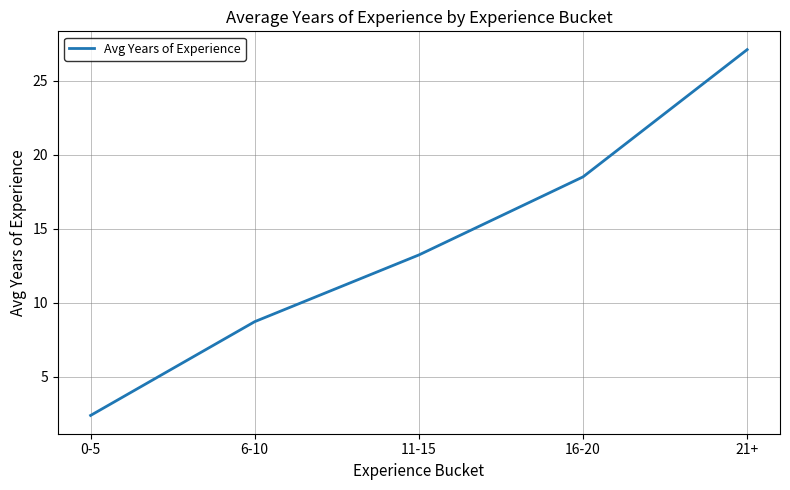

What position from the right is 0-5?

5